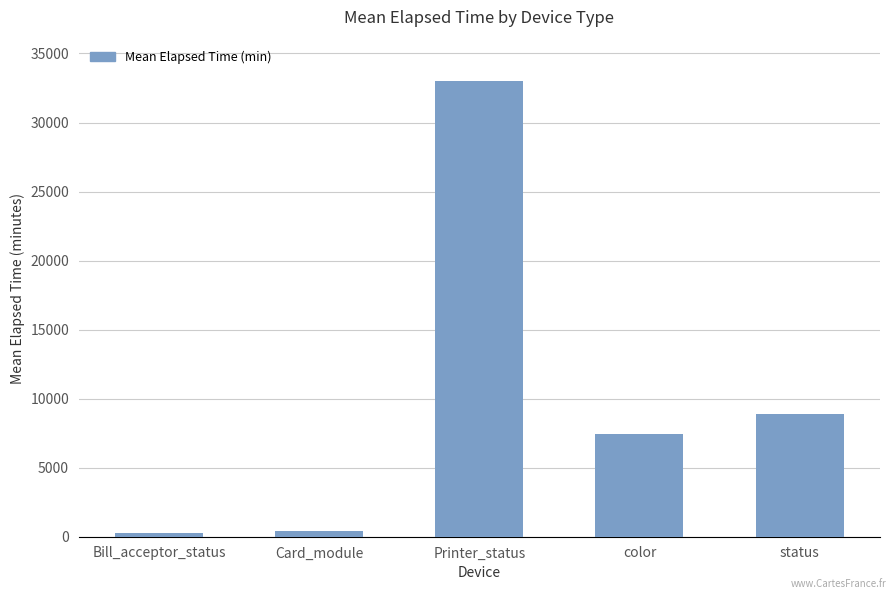

What is the label of the 1st bar from the left?

Bill_acceptor_status